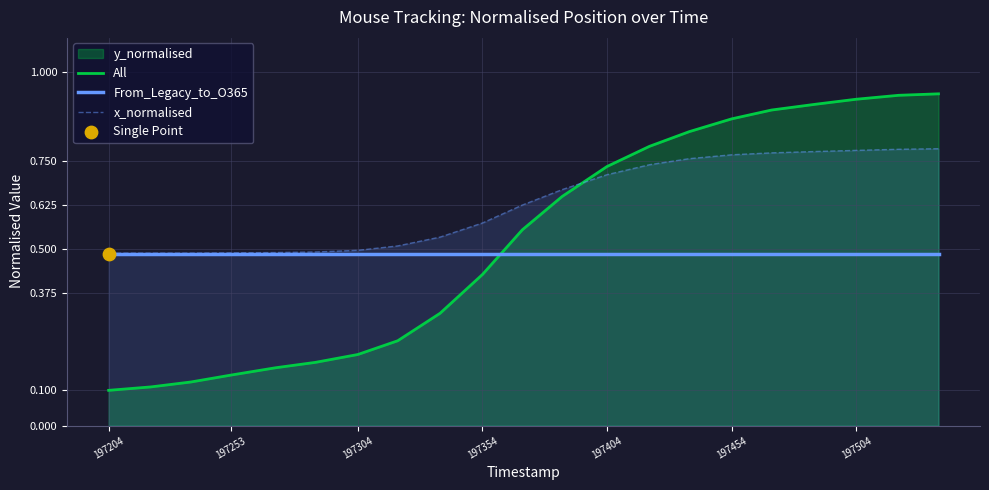

Which series reaches the maximum Y coordinate?

All